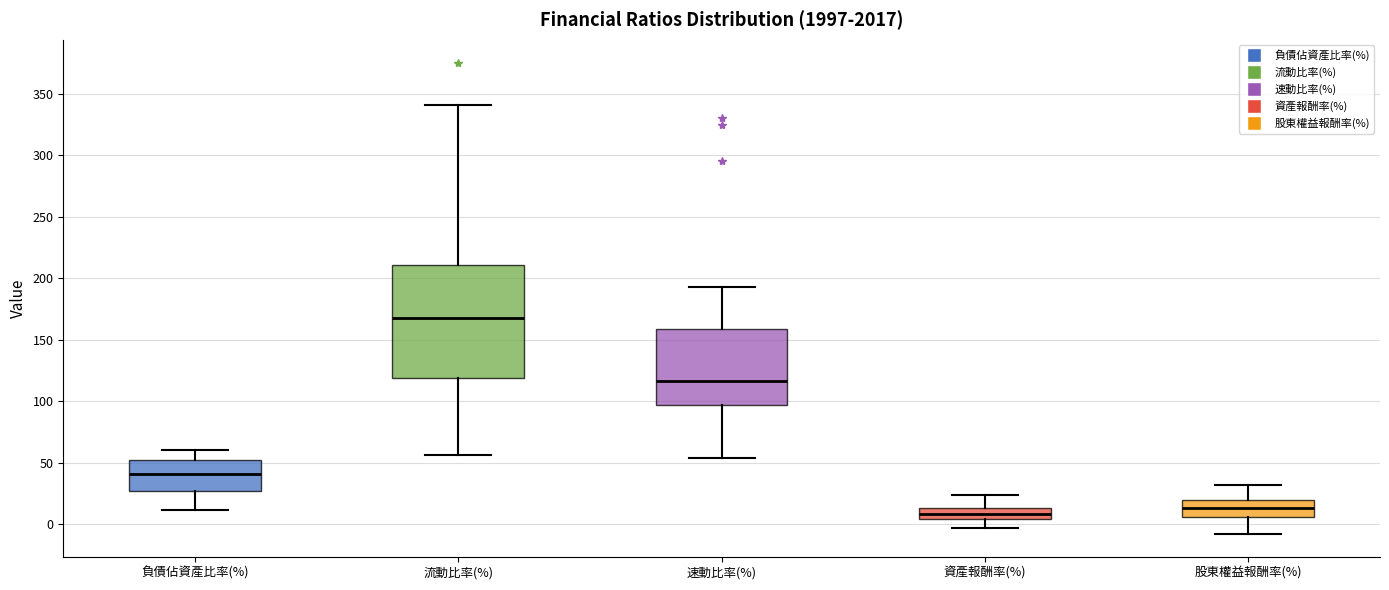

Reading left to right, transcribe this box plot: for each box, give where its median line is, the range the box spans, and where its two whiskers end, as read against the y-axis. The values are not printed on the chart, so give them approximately, as read against the axis.

負債佔資產比率(%): median 40, box 25 to 55, whiskers 10 to 60
流動比率(%): median 170, box 120 to 210, whiskers 55 to 340
速動比率(%): median 115, box 95 to 160, whiskers 55 to 195
資產報酬率(%): median 10, box 5 to 15, whiskers -5 to 25
股東權益報酬率(%): median 15, box 5 to 20, whiskers -5 to 30